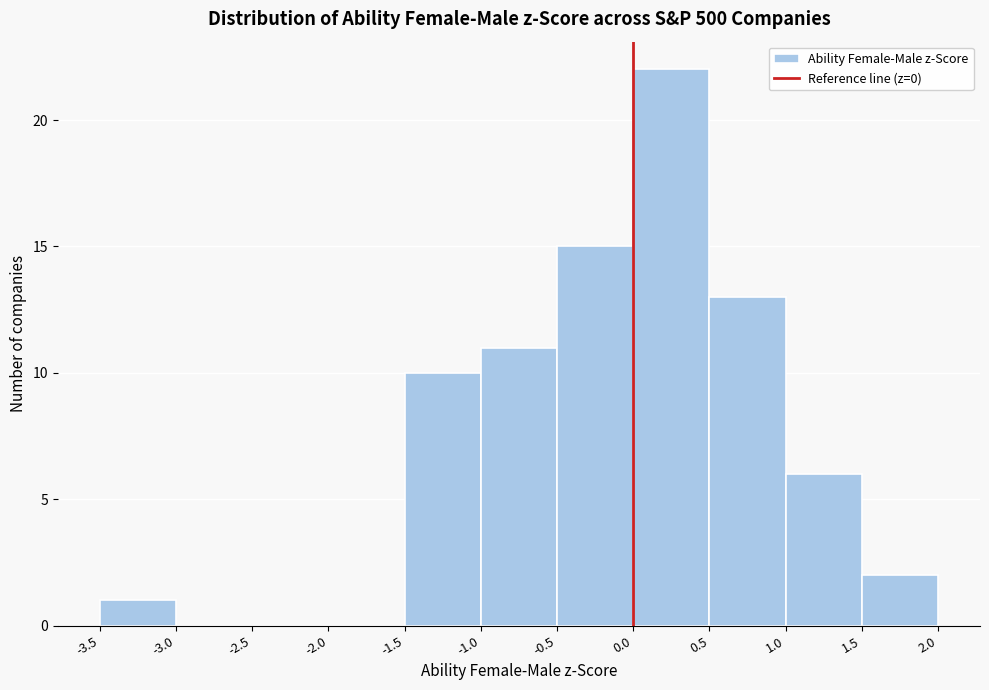

How tall is the bar that spans 1.5 to 2.0 on the x-axis? The values are not printed on the chart, so give them approximately, as read against the axis.

2